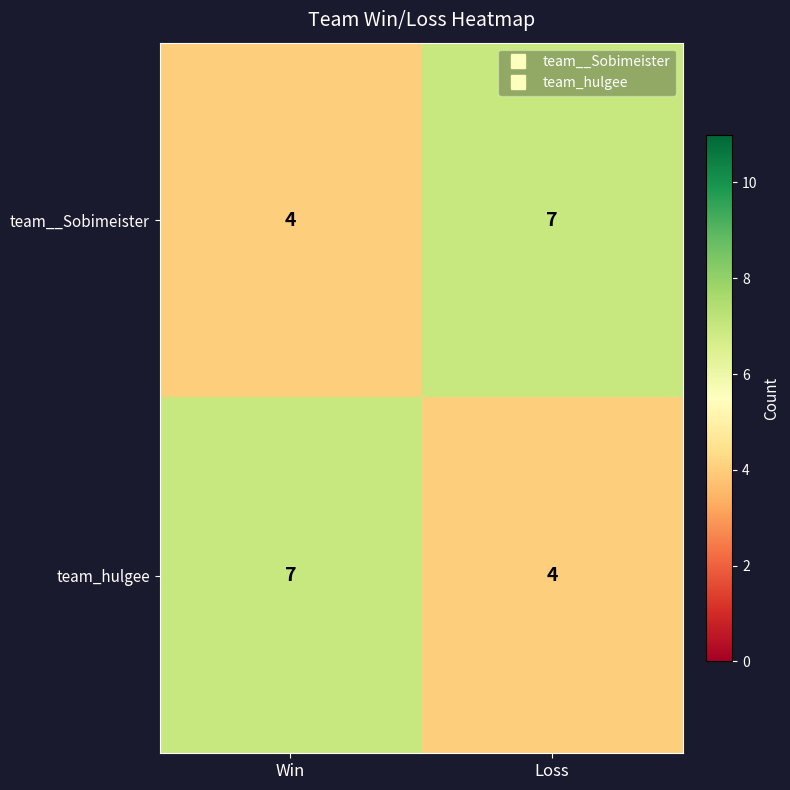

Count the number of data series in this chart.

2